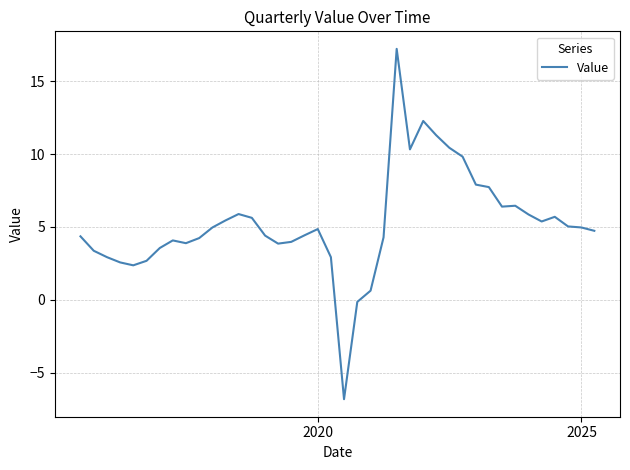

What is the greatest value displayed?

17.2